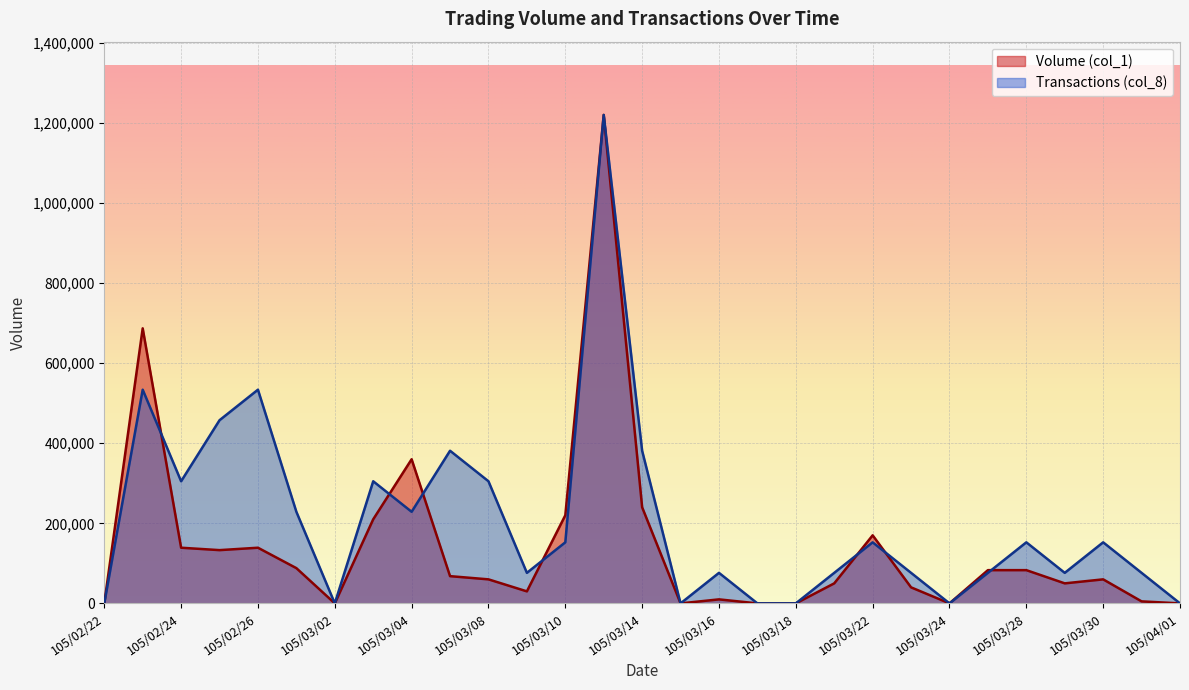

What are all the series names shown in the legend?

Volume (col_1), Transactions (col_8)